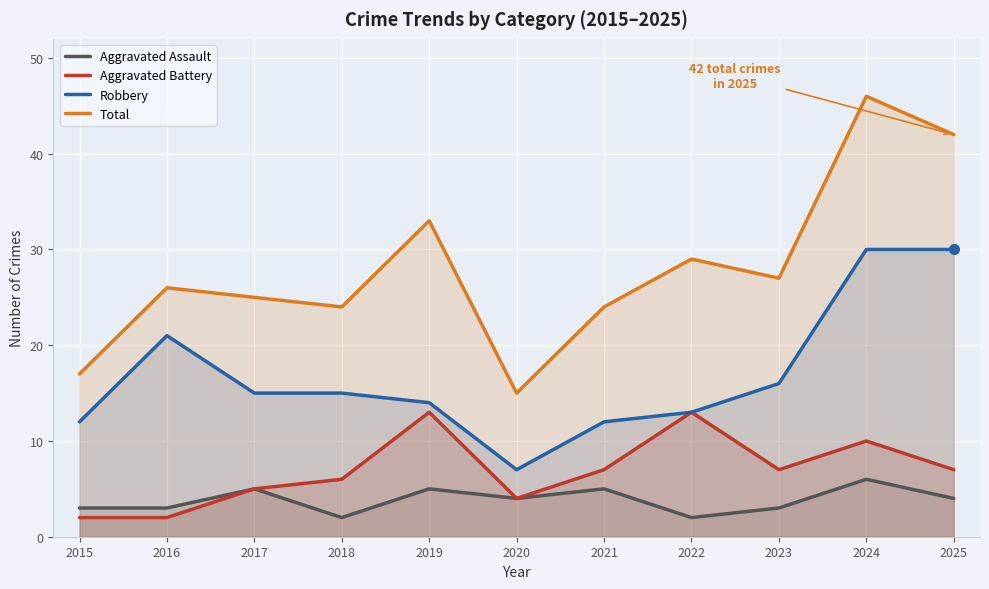

Is it true that Total equals 18 at 2016?

False